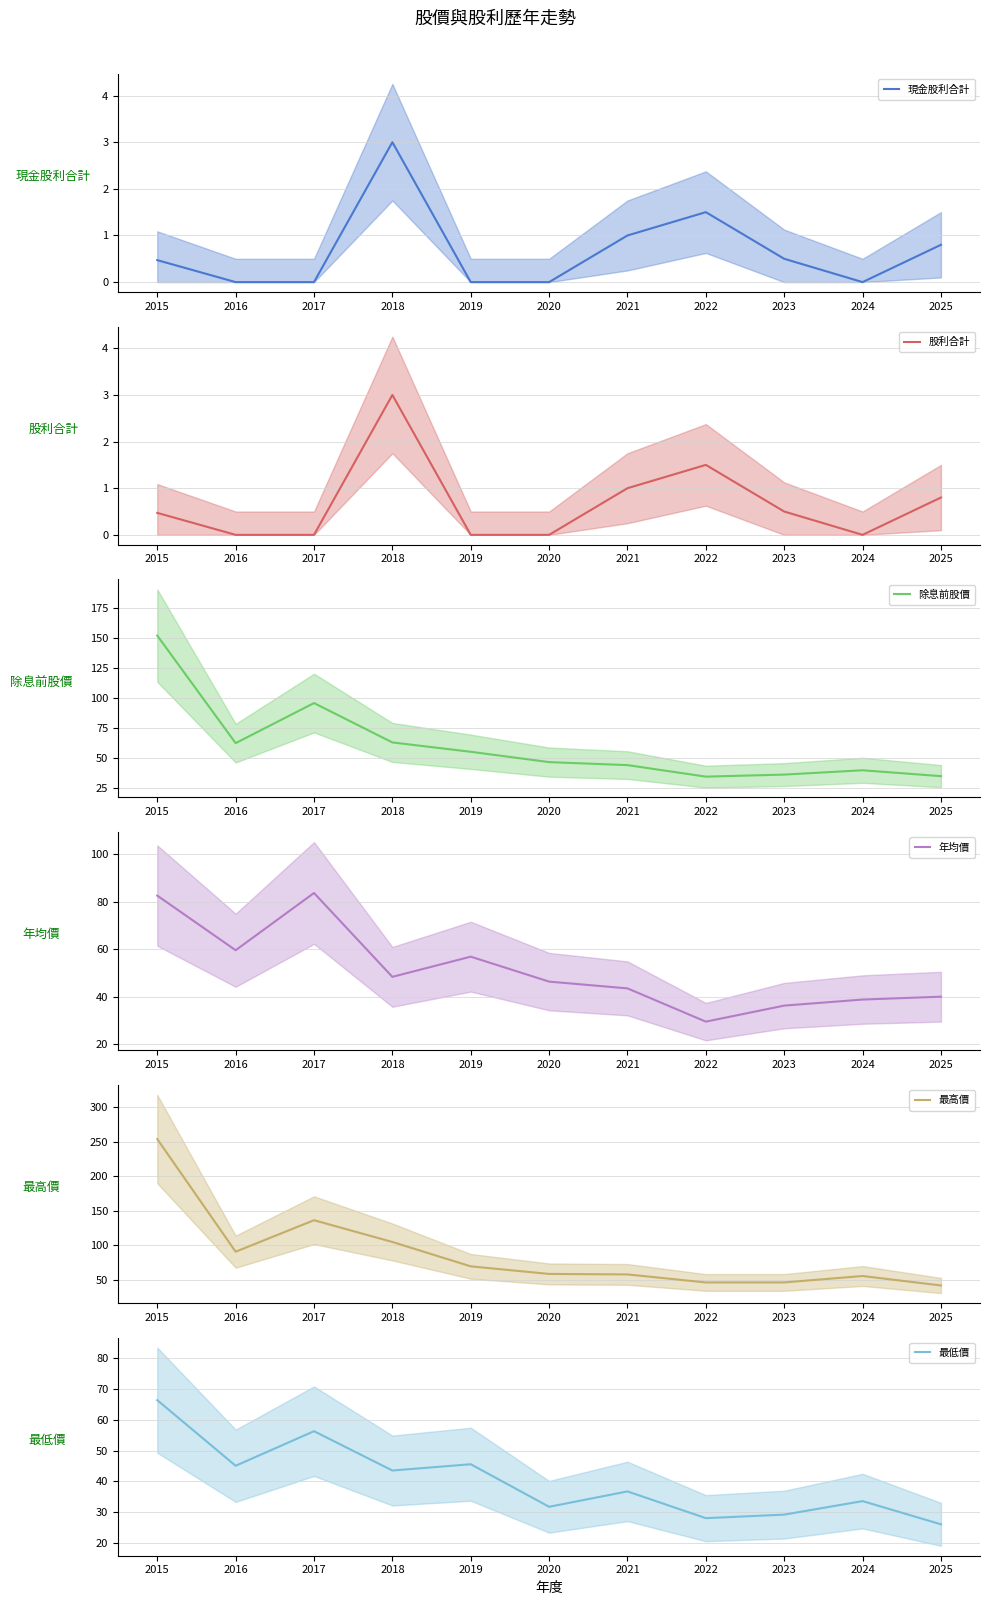

Is it true that 股利合計 equals 0.3 at 2022?

False